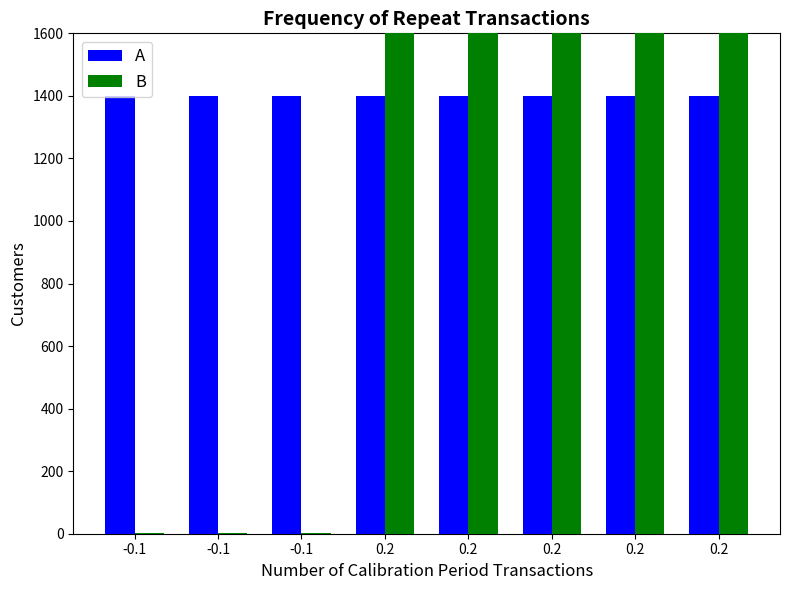

What is the difference between the second highest and minimum values in the B series?

1725.5